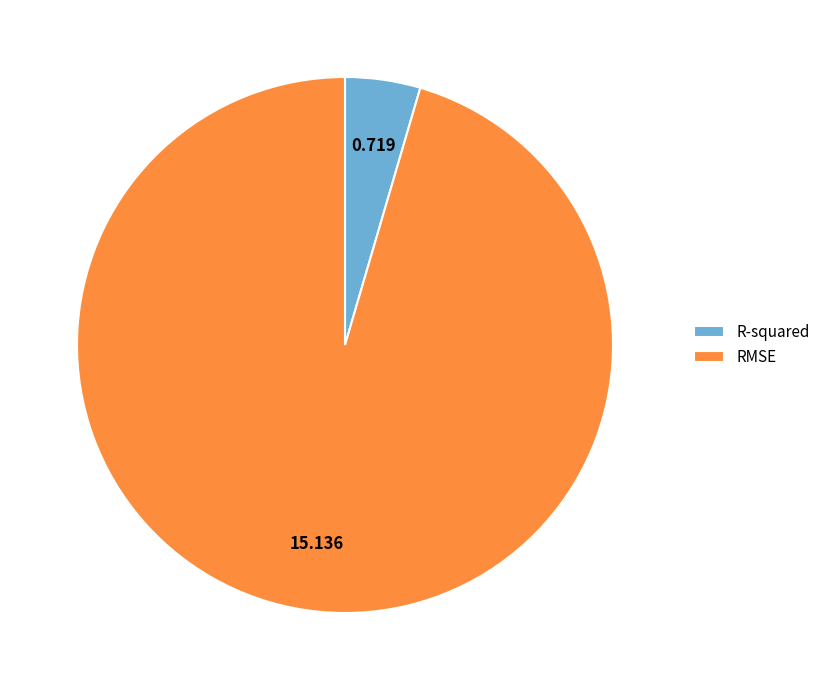

Between RMSE and R-squared, which is larger?

RMSE